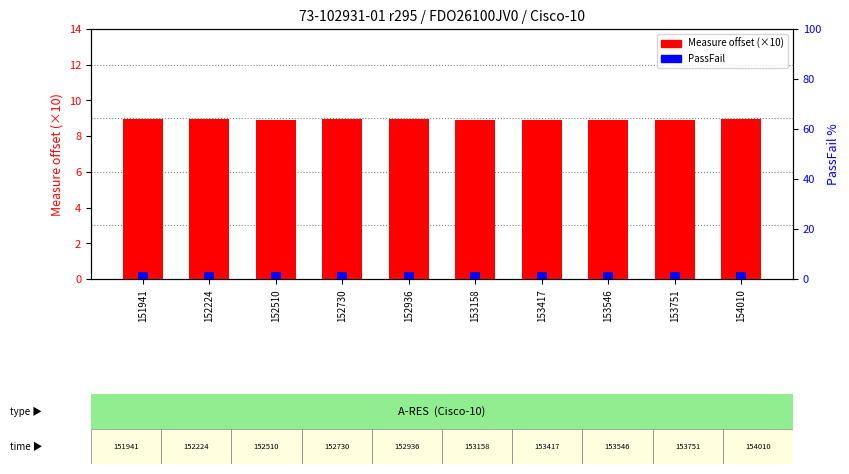

What are all the series names shown in the legend?

Measure offset, PassFail